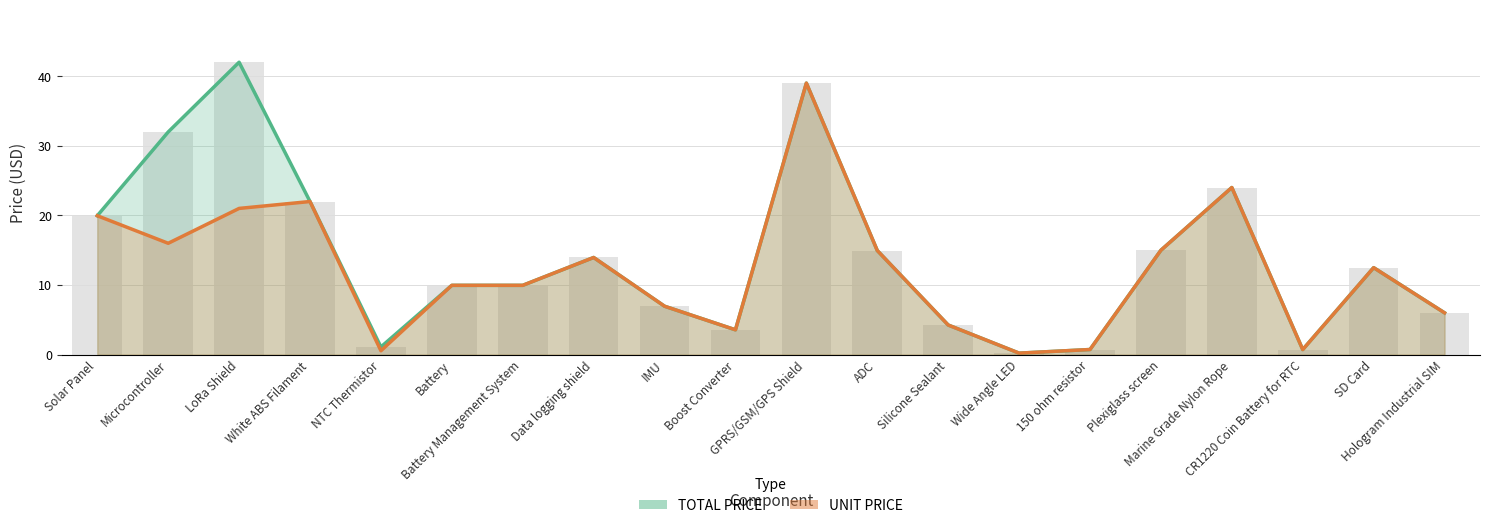

Between Silicone Sealant and Battery Management System, which is larger?

Battery Management System